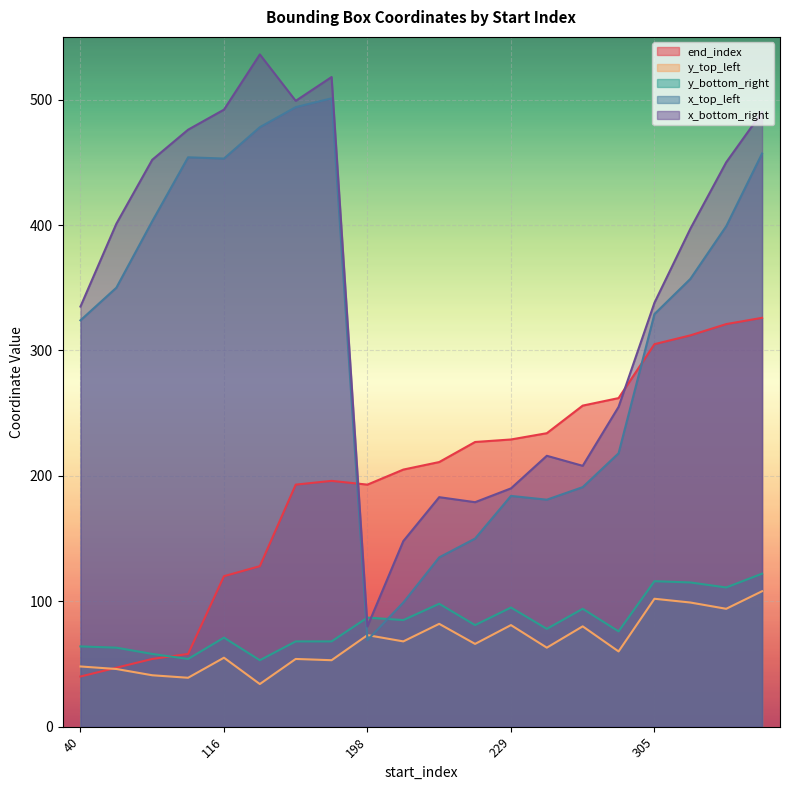

How many lines are shown in the chart?

5